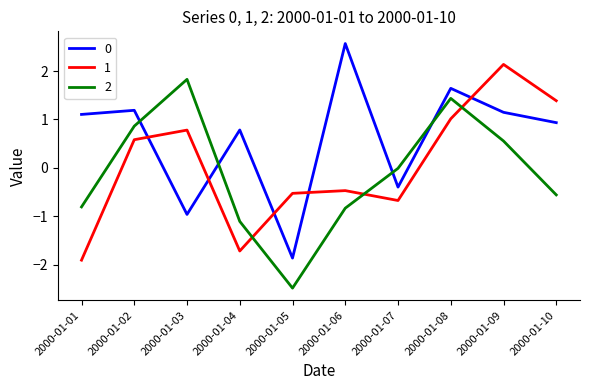

How many positive values does the 1 series have?

5